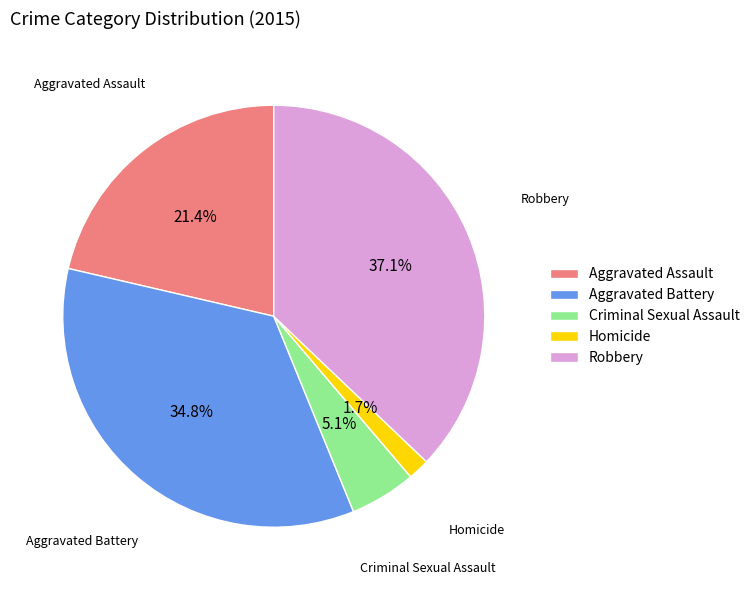

What is the smallest slice in the pie chart?

Homicide